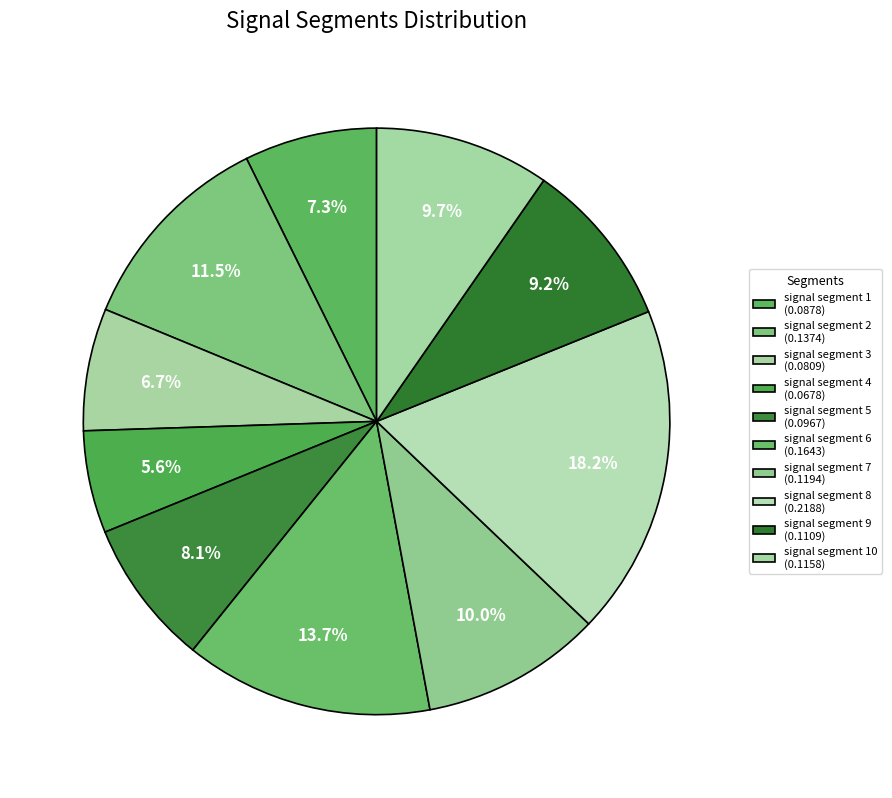

To the nearest percent, what is the average slice percentage?

10%